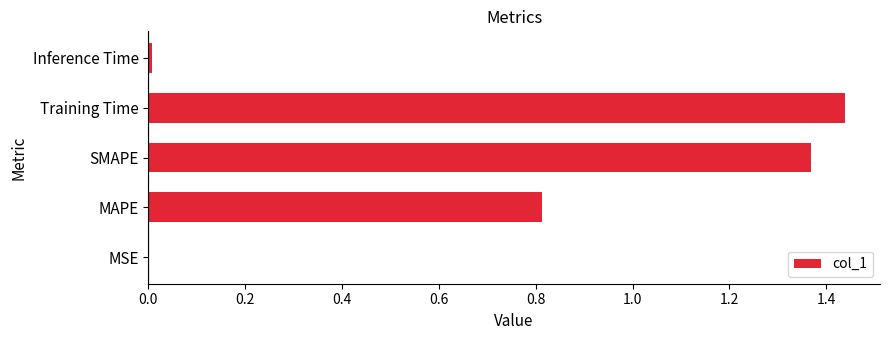

What is the sum of all values?

3.6